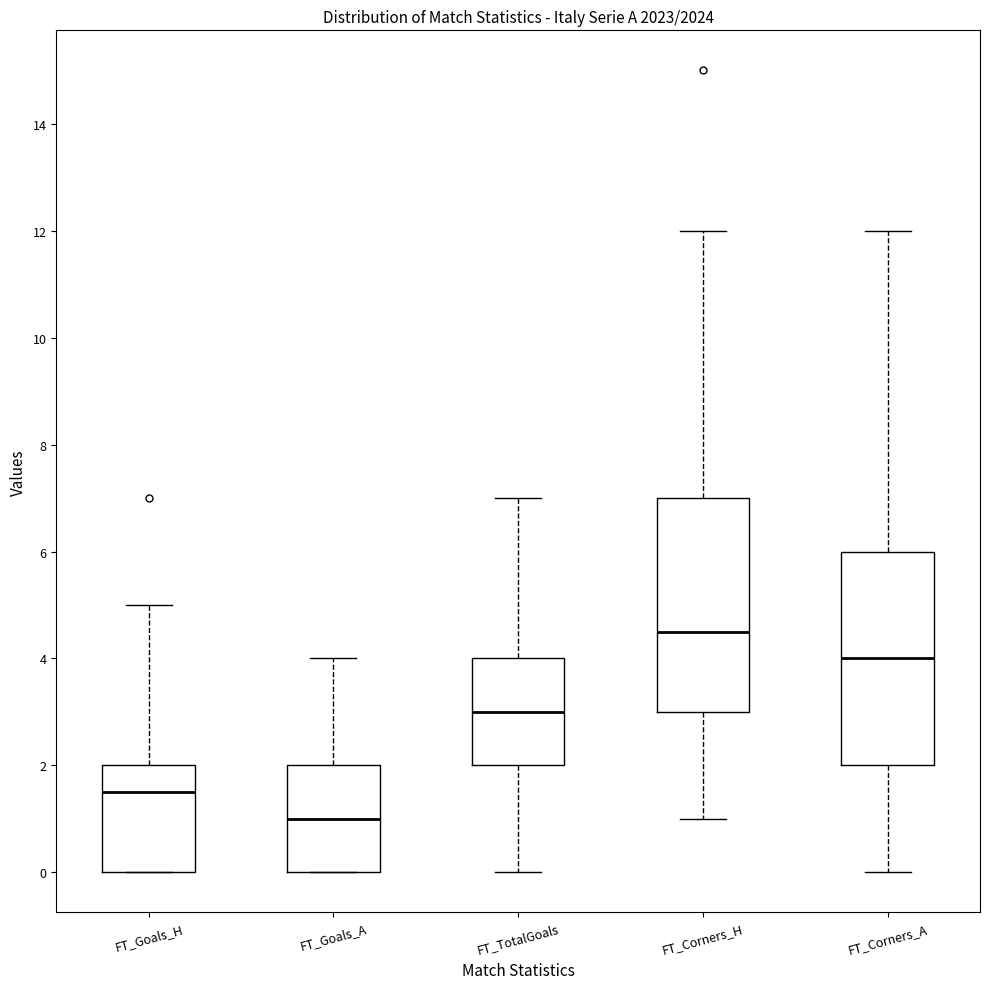

Which box's median line is the lowest?

FT_Goals_A